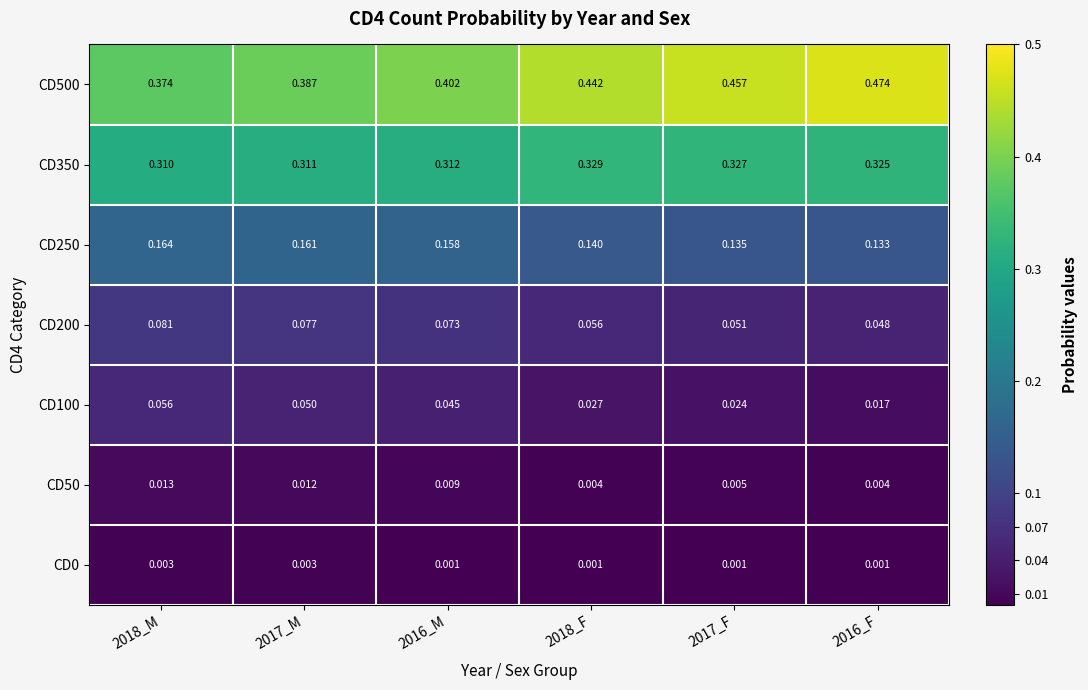

Rank the series by their maximum value, from lowest to highest.

CD0, CD50, CD100, CD200, CD250, CD350, CD500